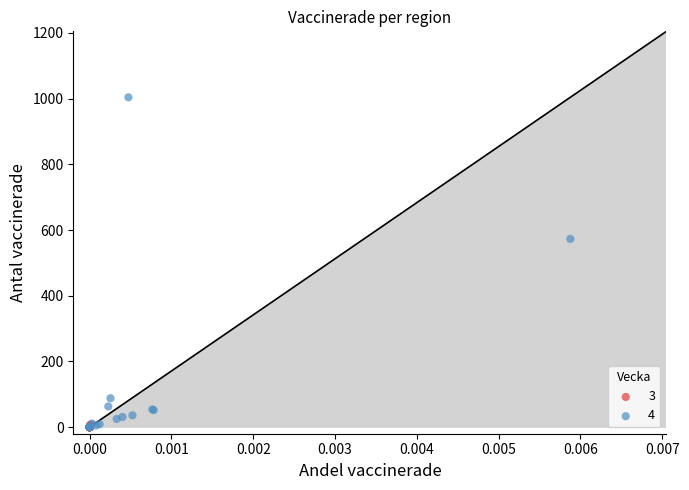

Which series contains the highest Y value?

4